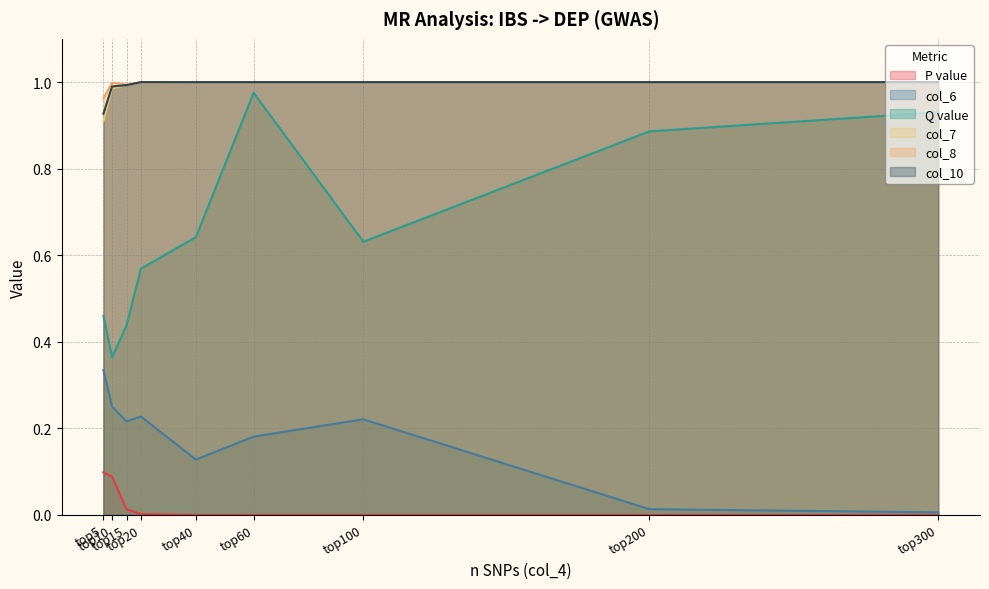

Which series has the largest total across all categories?

col_8